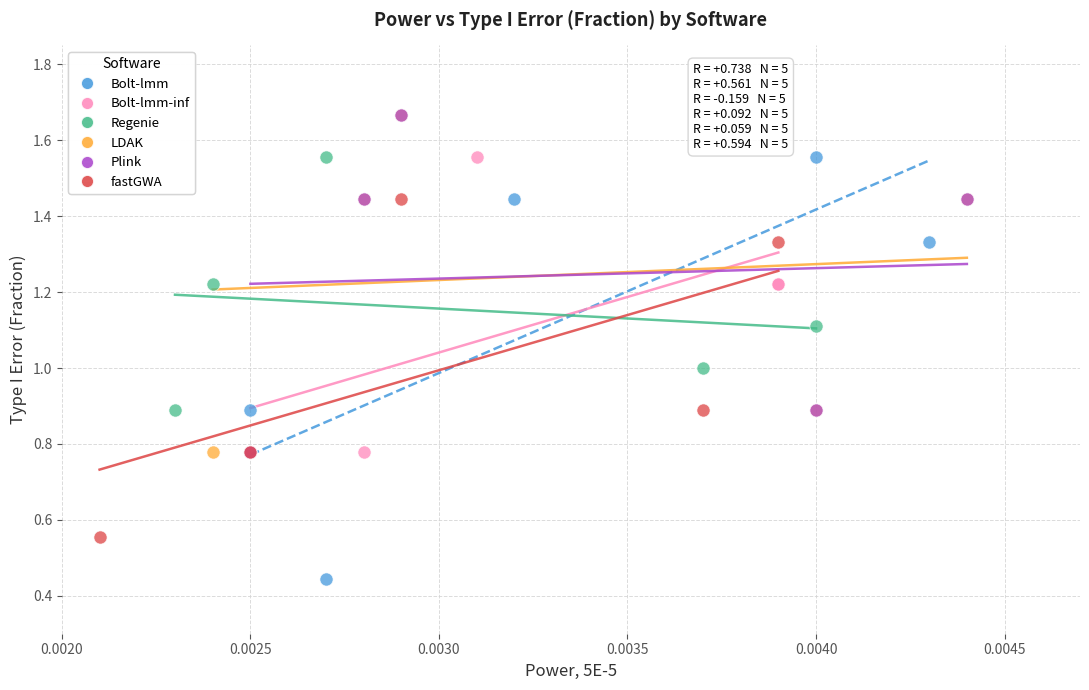

Which series has the largest Y range (max minus min)?

Bolt-lmm